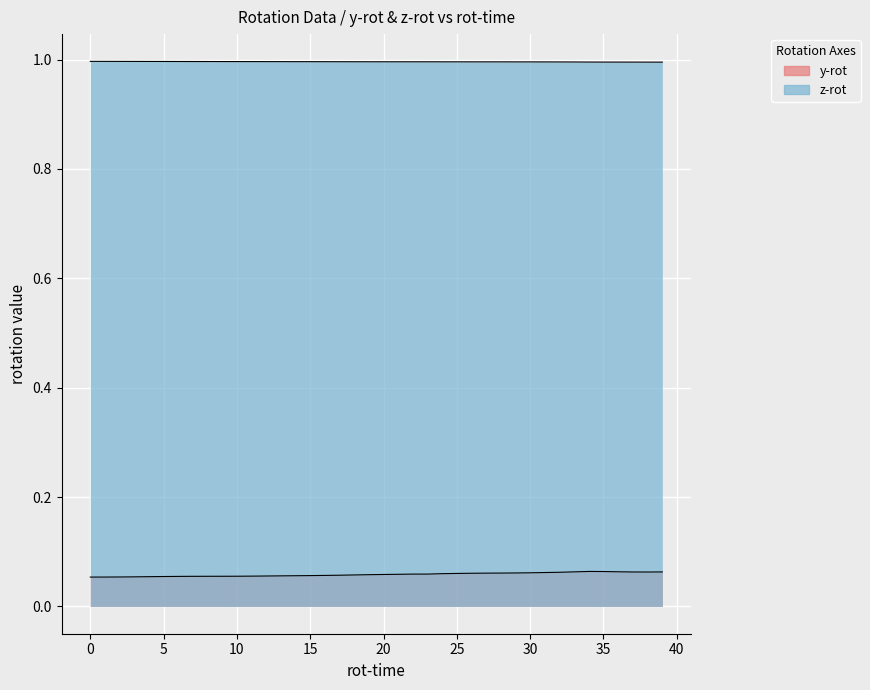

How many y-rot values are between 0 and 1?

40